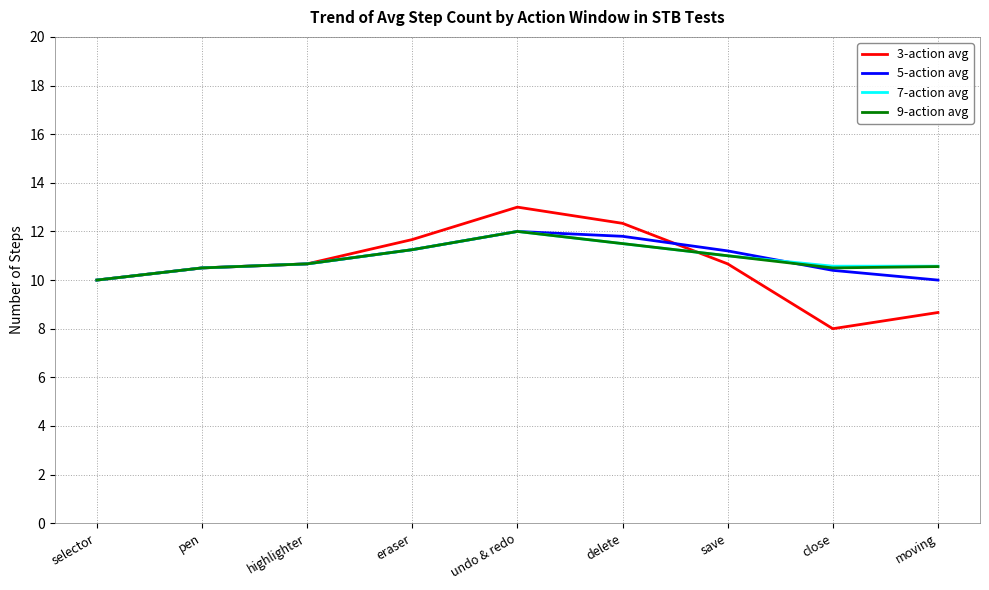

Between selector and delete, which series saw the biggest shift?

3-action avg